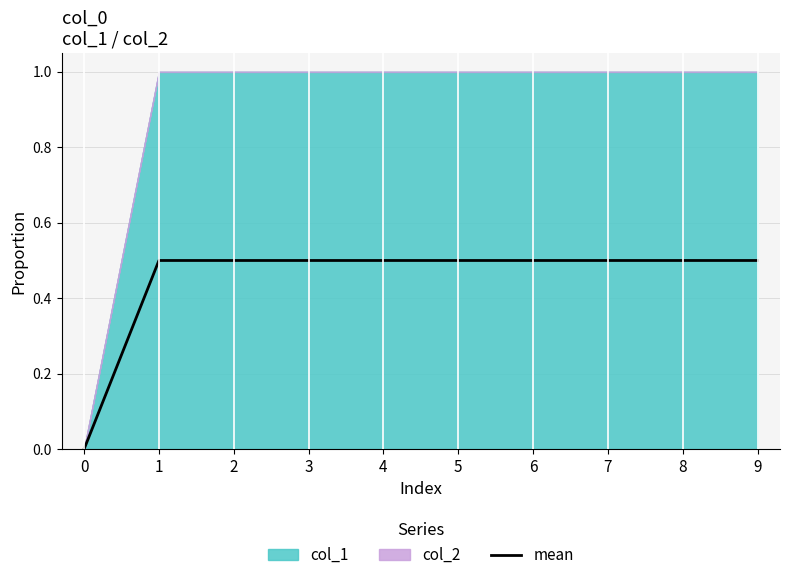

What is the value of the 9th point from the left?

0.5